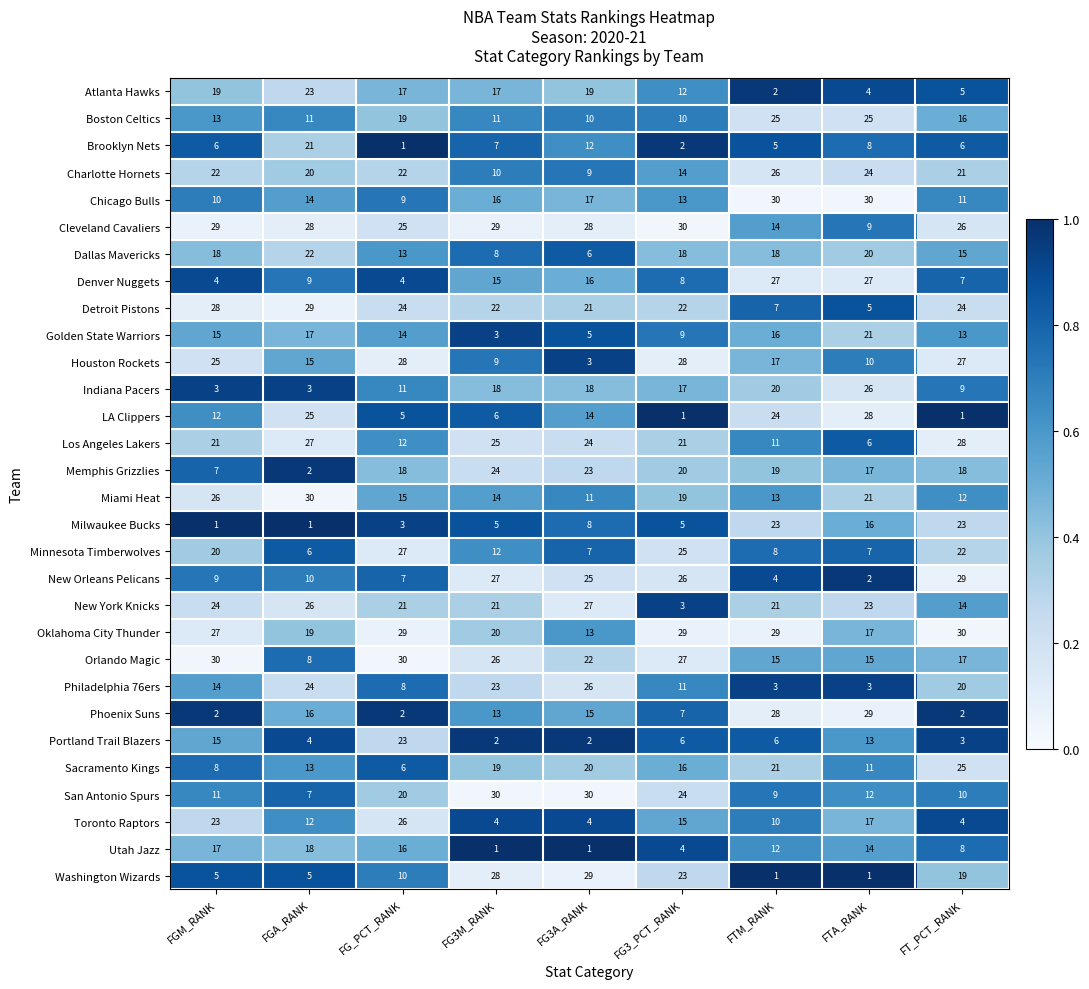

Is it true that Washington Wizards equals 0 at FTA_RANK?

False